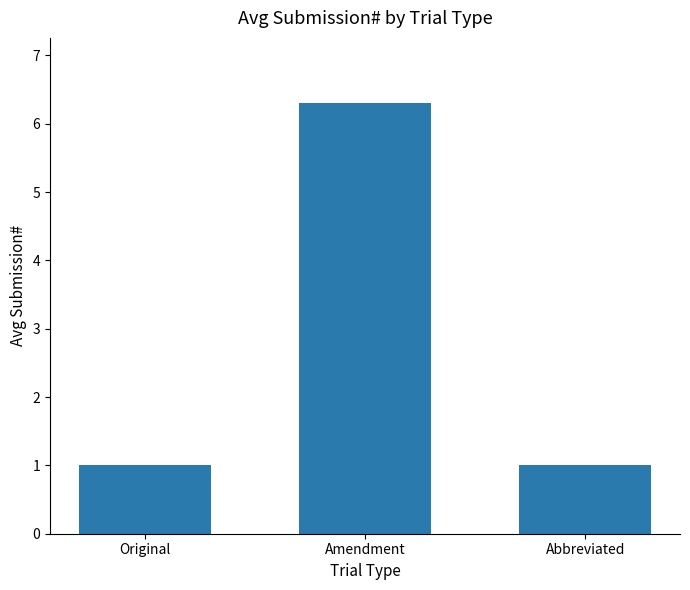

Which category has the highest value across all series?

Amendment